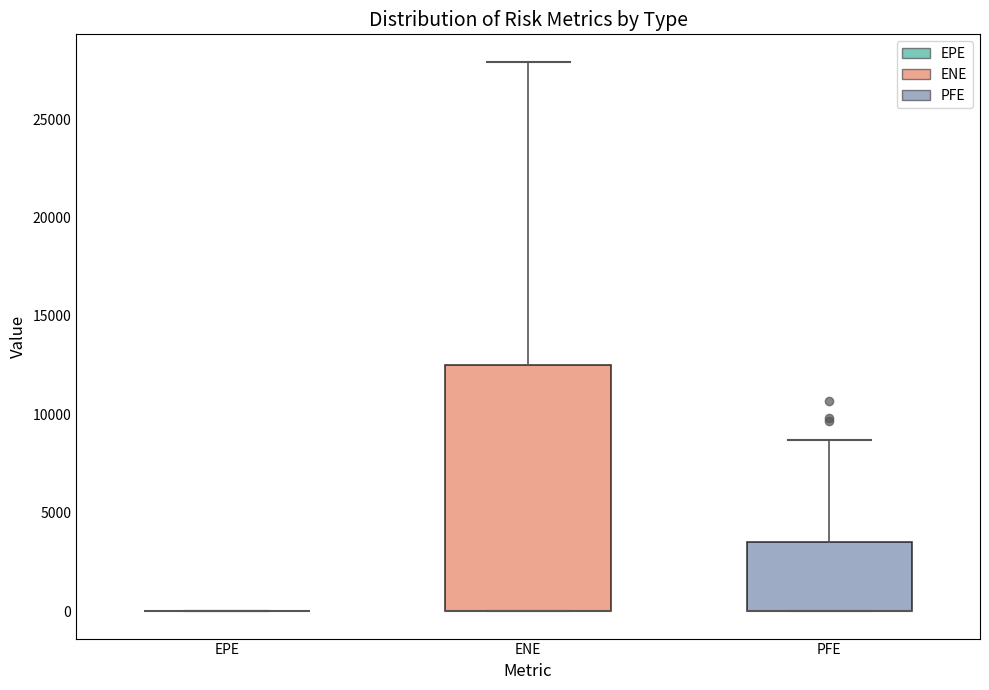

Reading left to right, read every box against the y-axis: the position of its median line, the range the box covers, and the ends of its whiskers. The values are not printed on the chart, so give them approximately, as read against the axis.

EPE: box collapsed to a line at 0, whiskers 0 to 0
ENE: median 0 (drawn on the box's lower edge), box 0 to 12500, whiskers 0 to 28000
PFE: median 0 (drawn on the box's lower edge), box 0 to 3500, whiskers 0 to 8500